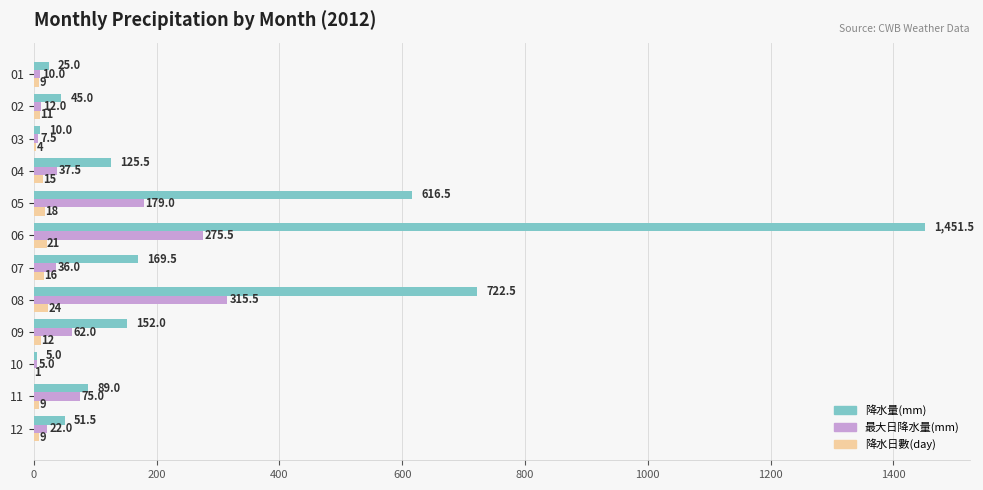

The value of 降水日數(day) at 11 is 9.0. True or false?

True